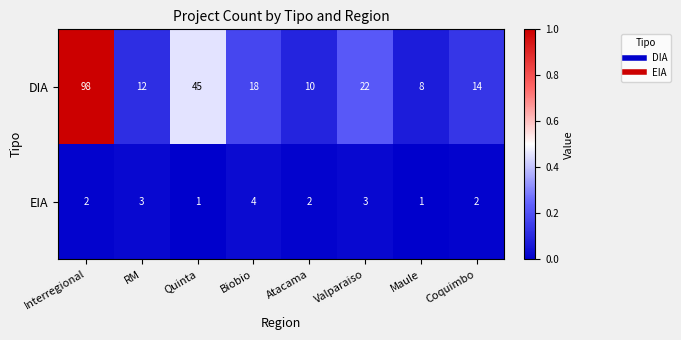

What is the total value across all series at Maule?

9